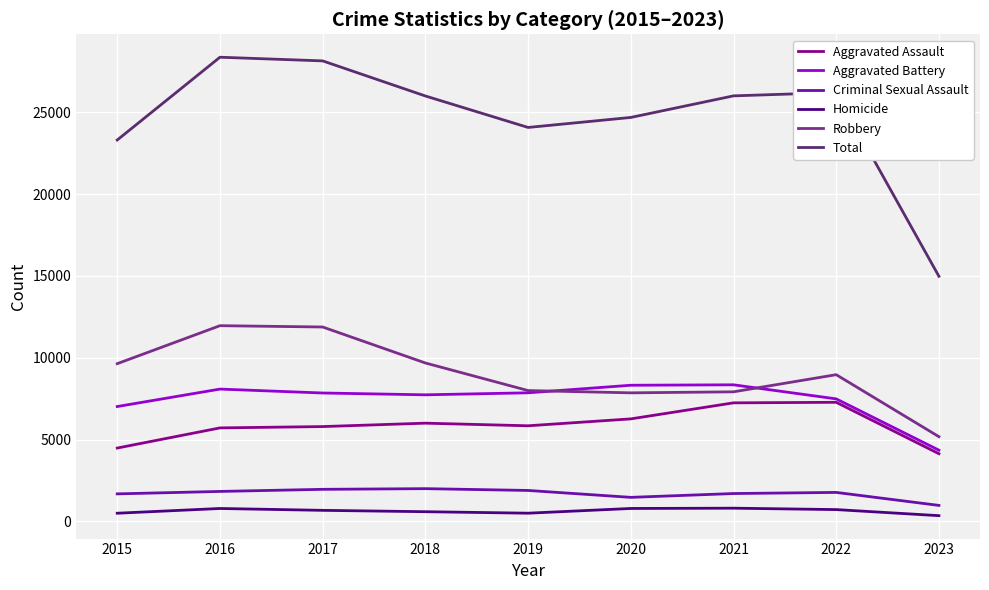

True or false: Total has more than 0 interior local peaks.

True